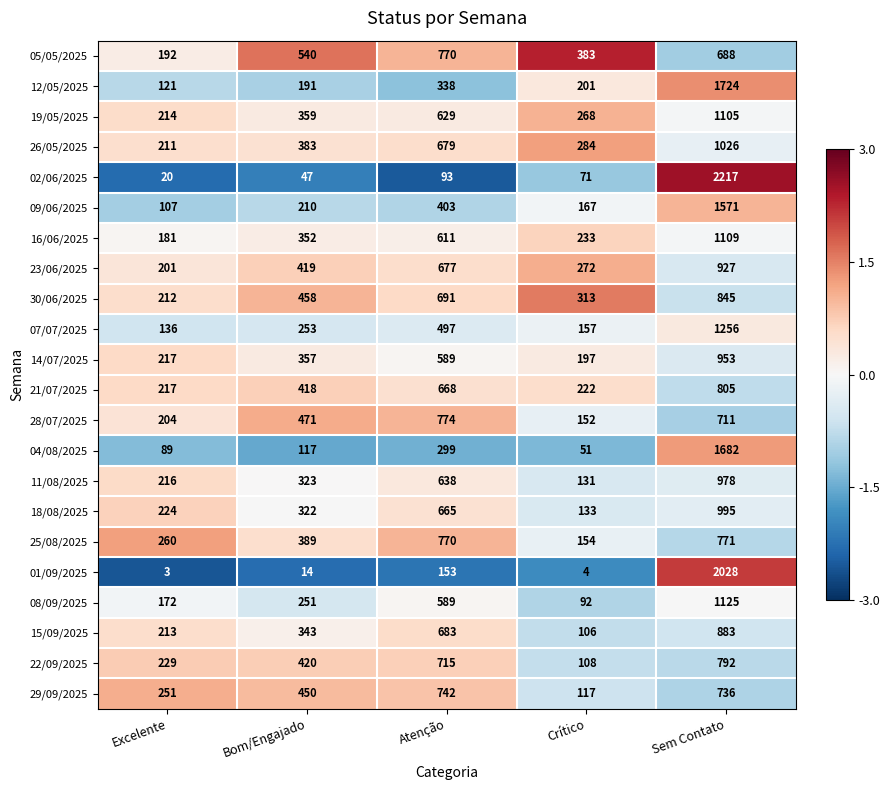

What is the difference between the 29/09/2025 values at Sem Contato and Atenção?

6